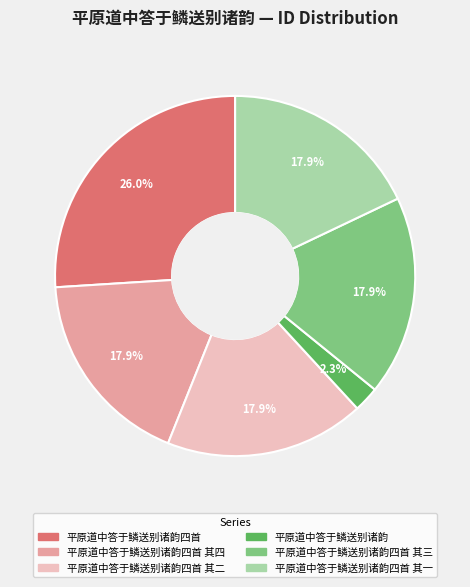

Is there any slice that represents more than half of the pie?

No